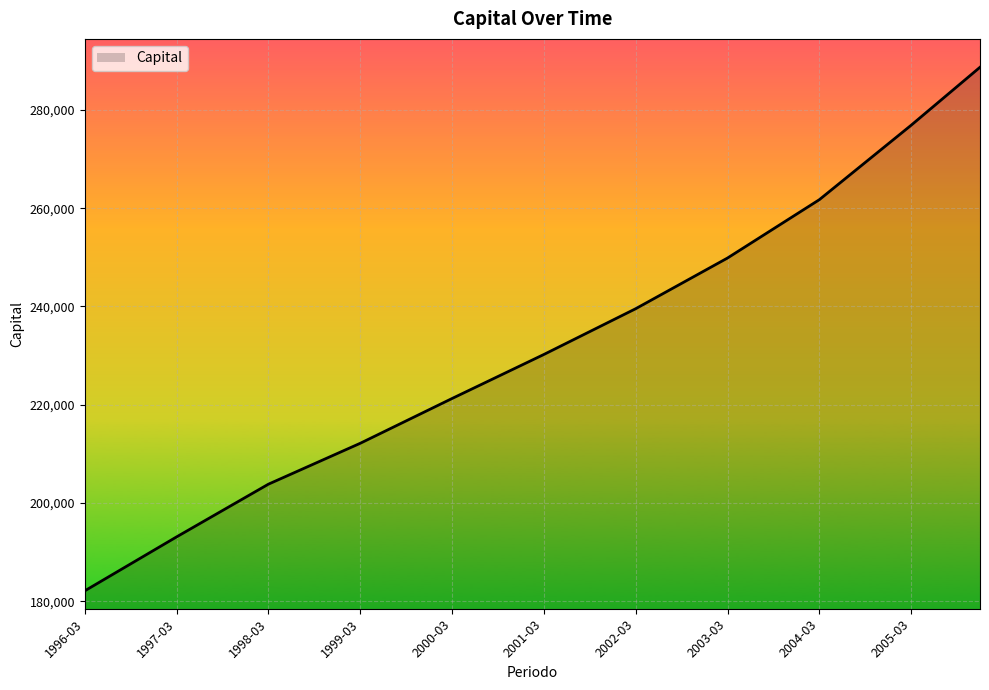

What is the average value?

231207.1